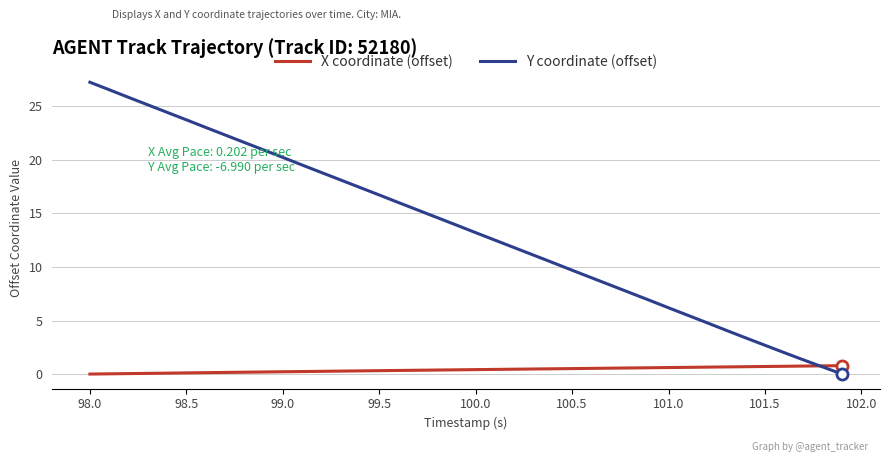

At how many categories does at least one series exceed 27?

1